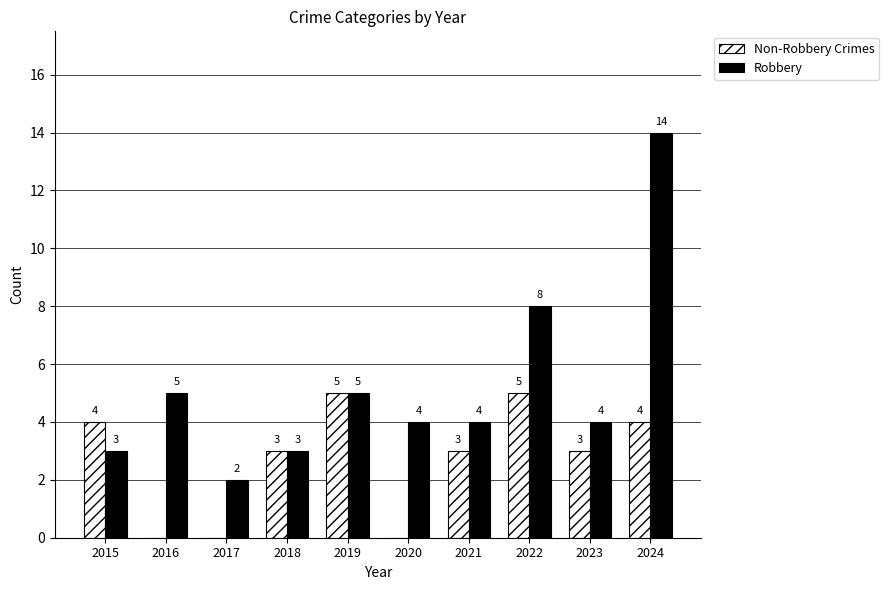

Count the number of categories in the chart.

10